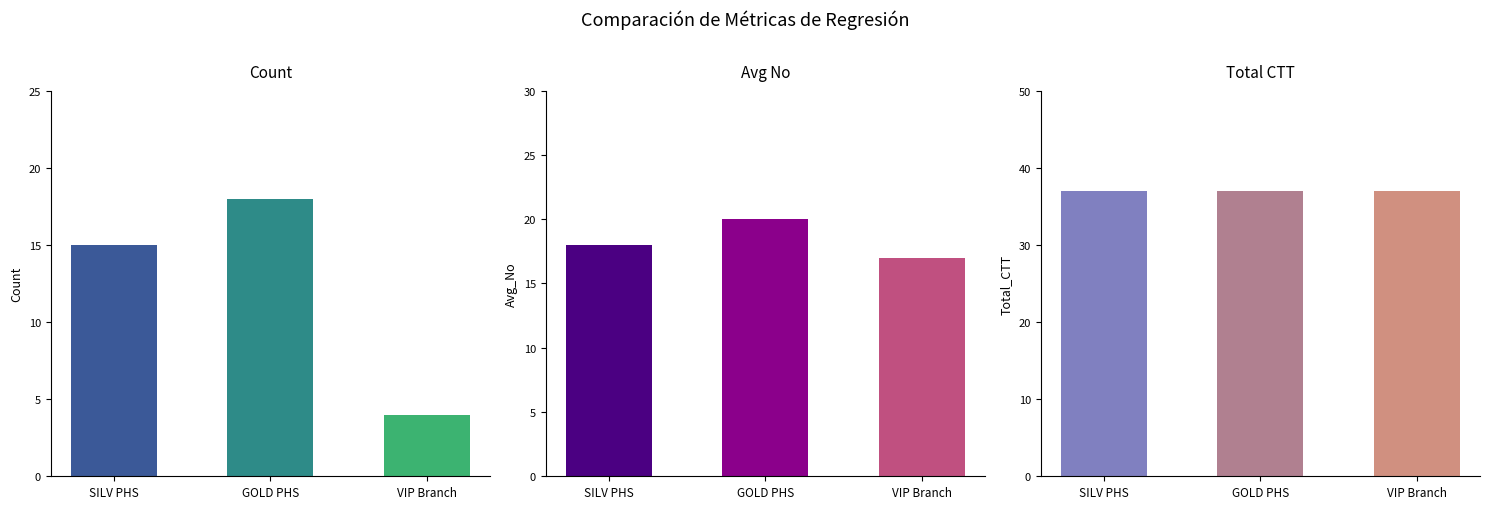

What is the maximum value for Avg_No?

20